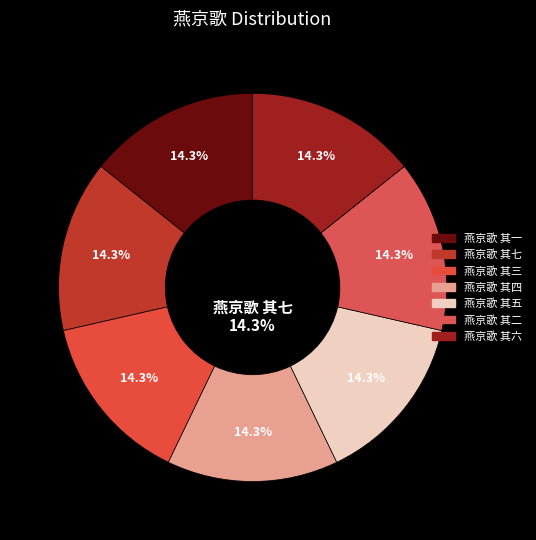

The 燕京歌 其四 slice represents 20% of the pie. True or false?

False